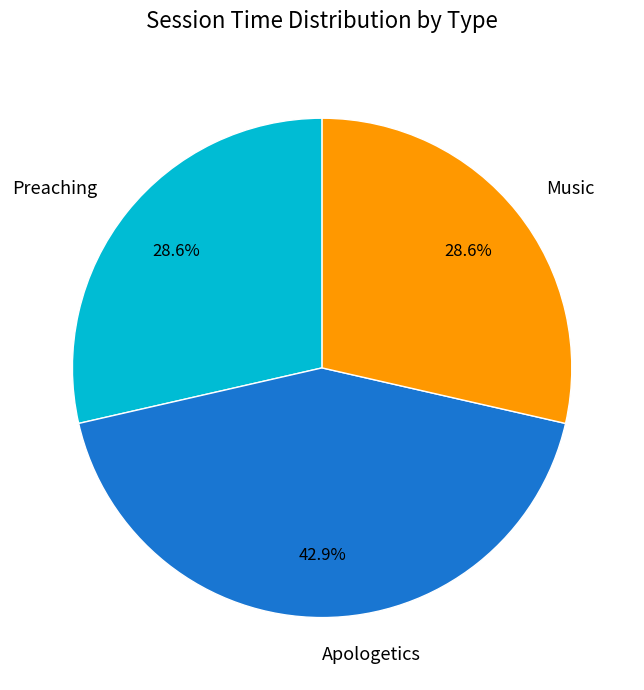

How many slices are in this pie chart?

3